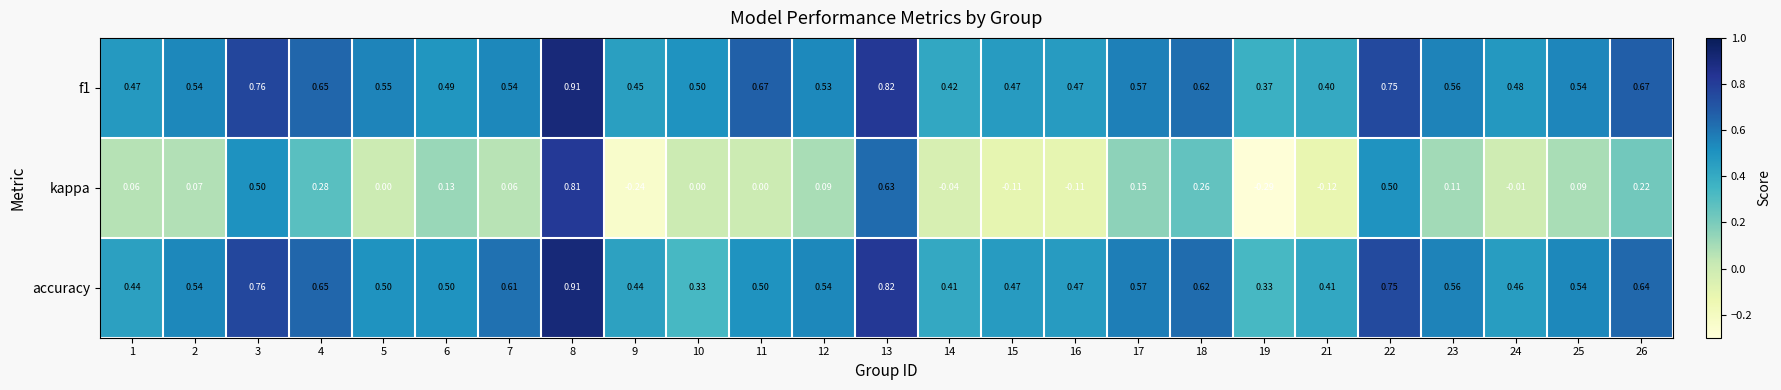

Which series changed the most between 6 and 24?

kappa